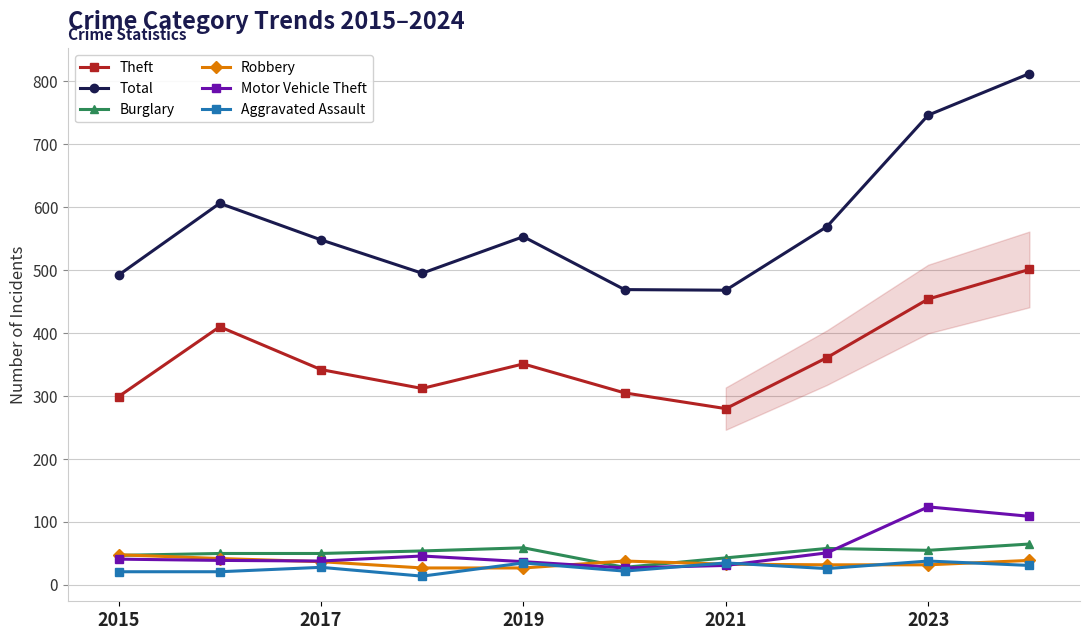

What is the highest value of the Total series?

812